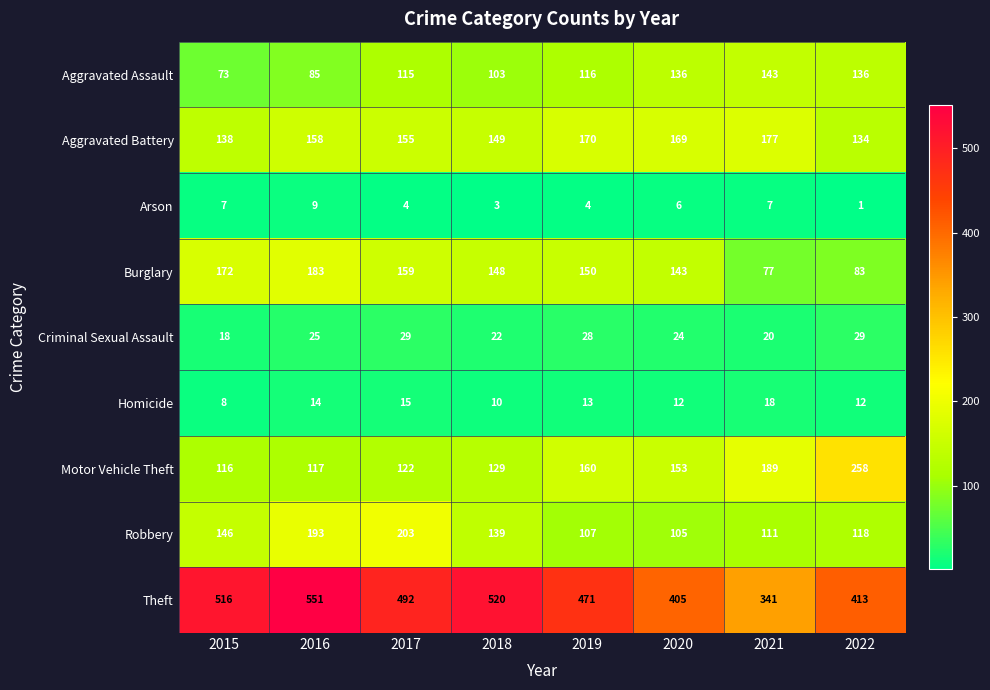

Which series changed the most between 2016 and 2022?

Motor Vehicle Theft